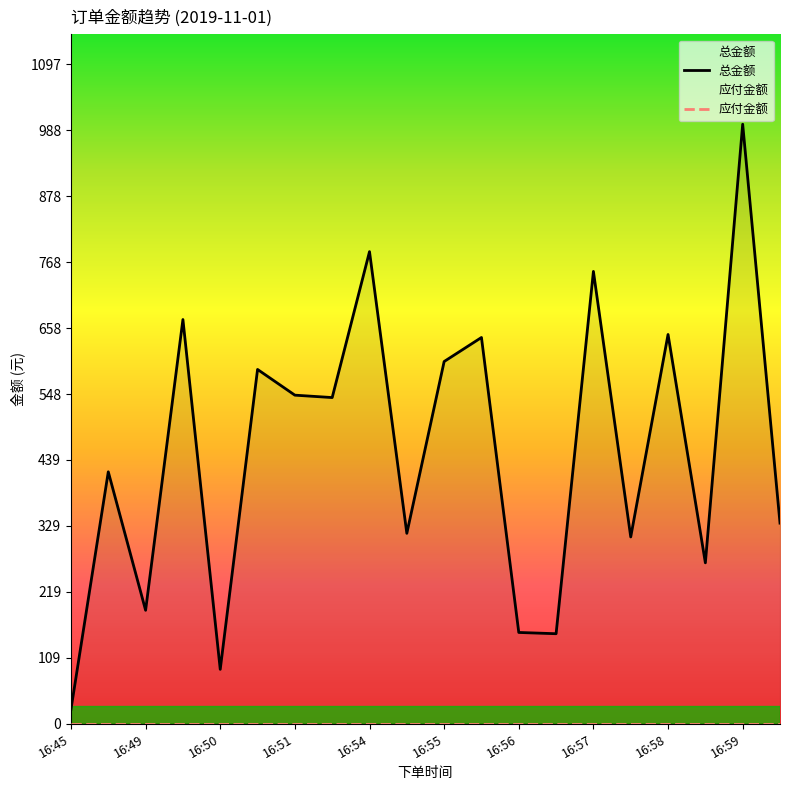

Read the value at 16:56.

152.0